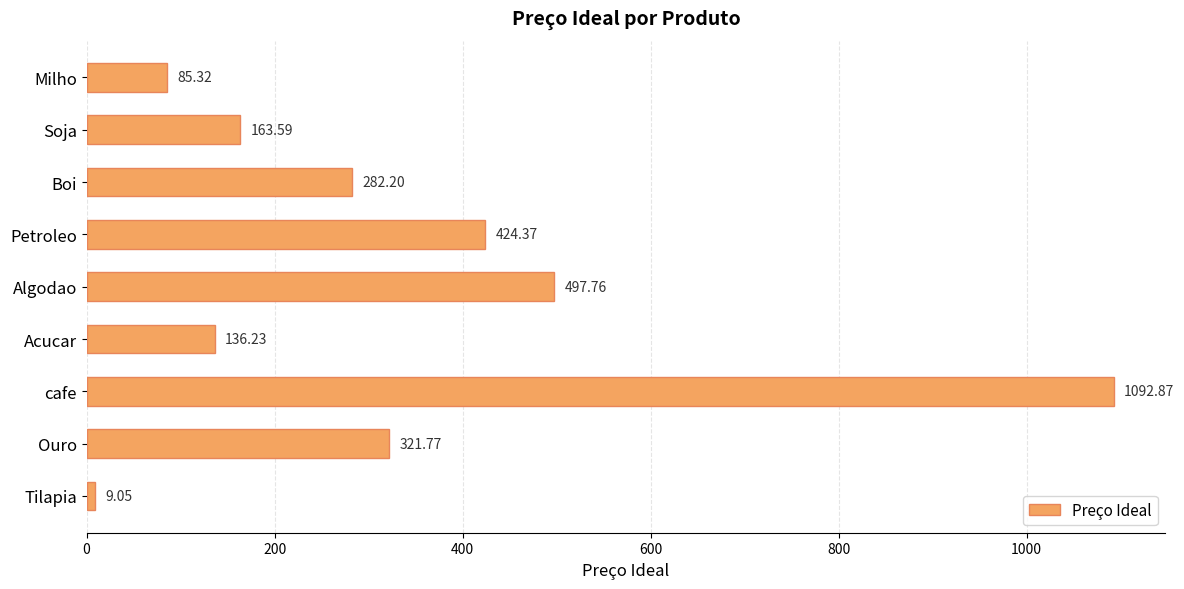

List the labels in order of value, largest first.

cafe, Algodao, Petroleo, Ouro, Boi, Soja, Acucar, Milho, Tilapia